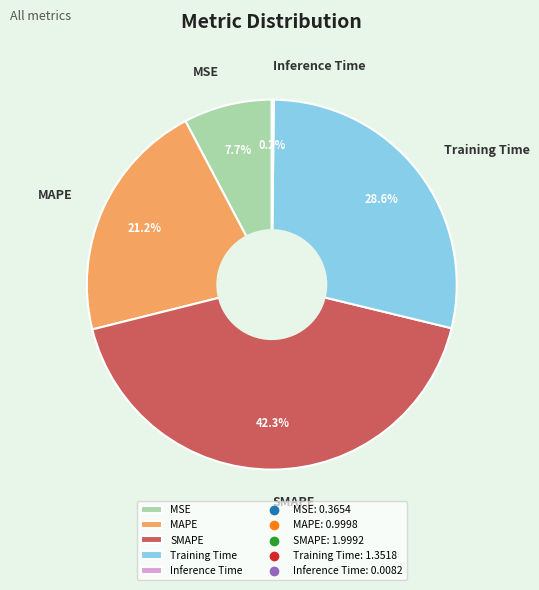

Which category has the biggest portion of the pie?

SMAPE